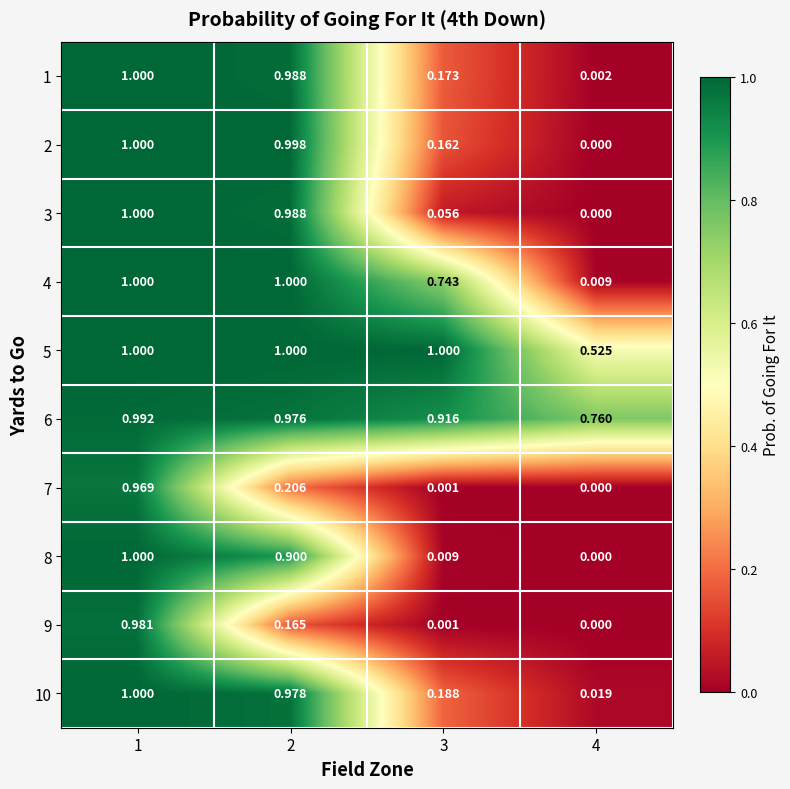

Is the value of 6 at 4 greater than the value of 1 at 1?

No